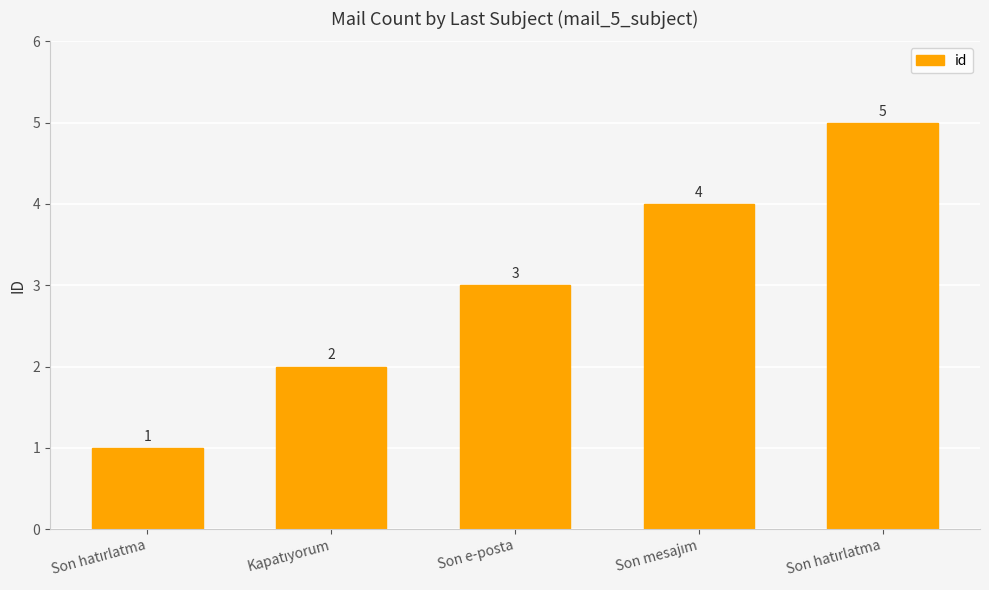

What is the smallest value displayed?

1